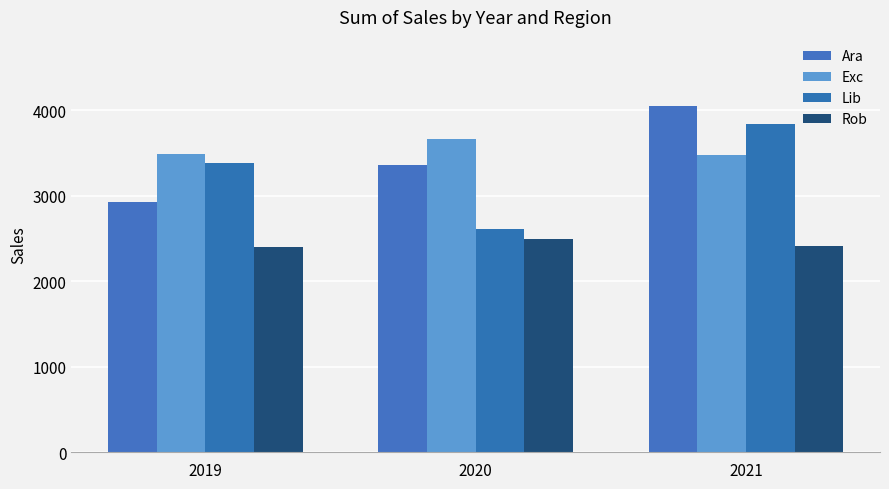

How many data points in Rob are less than 2414?

1